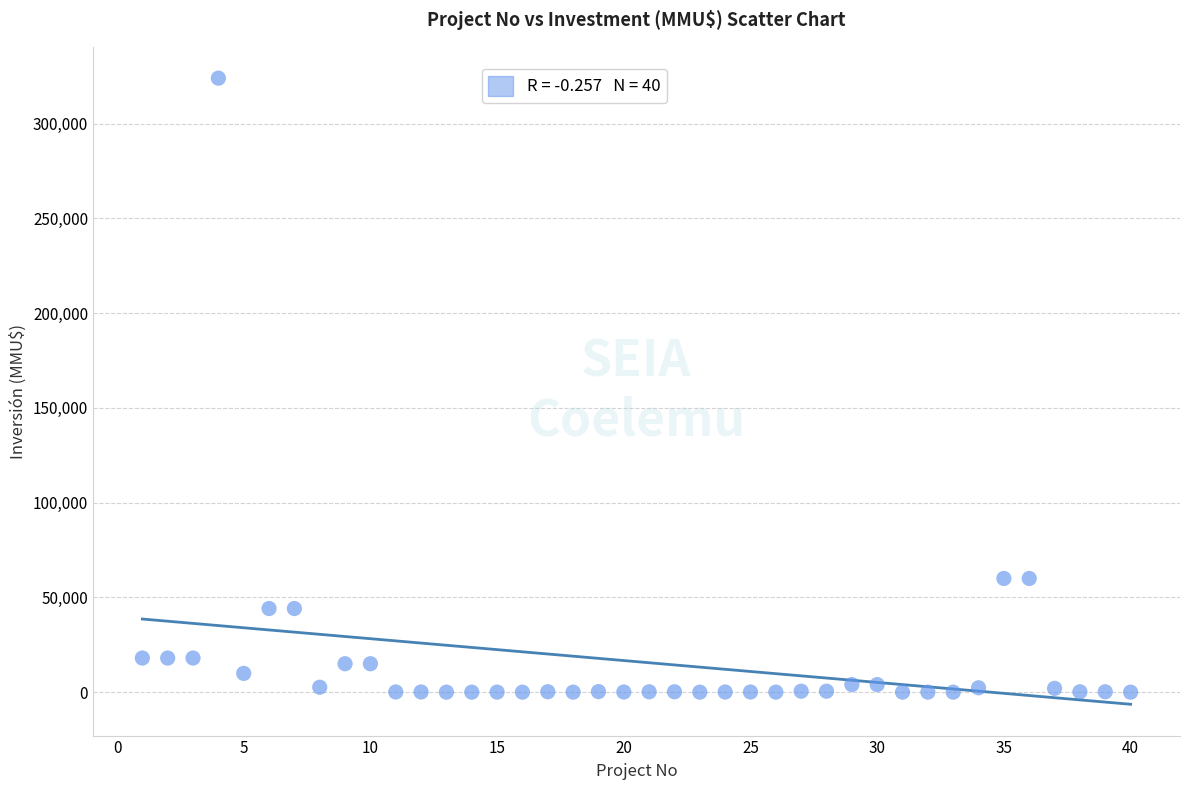

What is the range of X values (max minus min)?

39